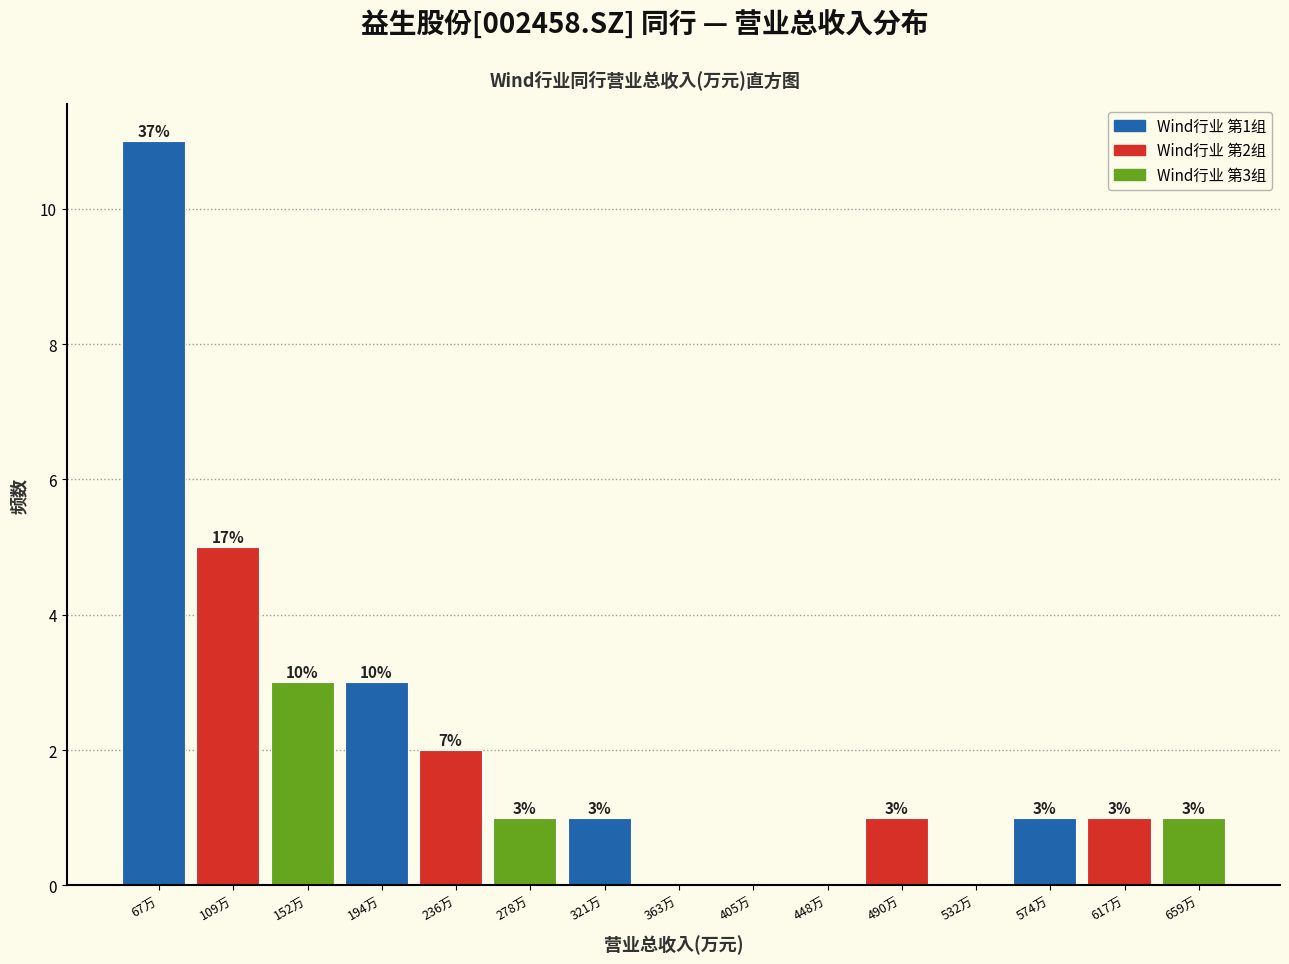

Reading left to right, extract all data points from this chart.

67万=11	109万=5	152万=3	194万=3	236万=2	278万=1	321万=1	363万=0	405万=0	448万=0	490万=1	532万=0	574万=1	617万=1	659万=1